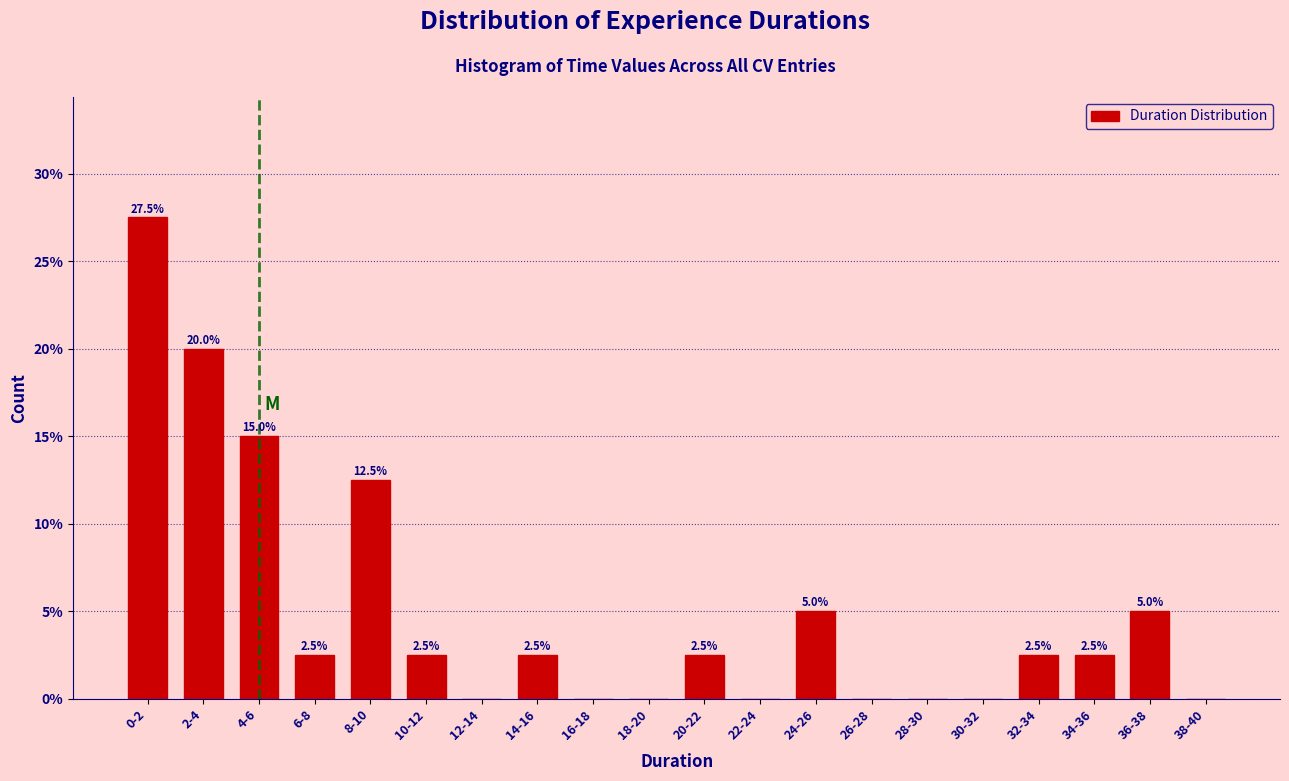

Reading left to right, list all the values displayed in this chart.

0-2=27.5	2-4=20.0	4-6=15.0	6-8=2.5	8-10=12.5	10-12=2.5	12-14=0.0	14-16=2.5	16-18=0.0	18-20=0.0	20-22=2.5	22-24=0.0	24-26=5.0	26-28=0.0	28-30=0.0	30-32=0.0	32-34=2.5	34-36=2.5	36-38=5.0	38-40=0.0